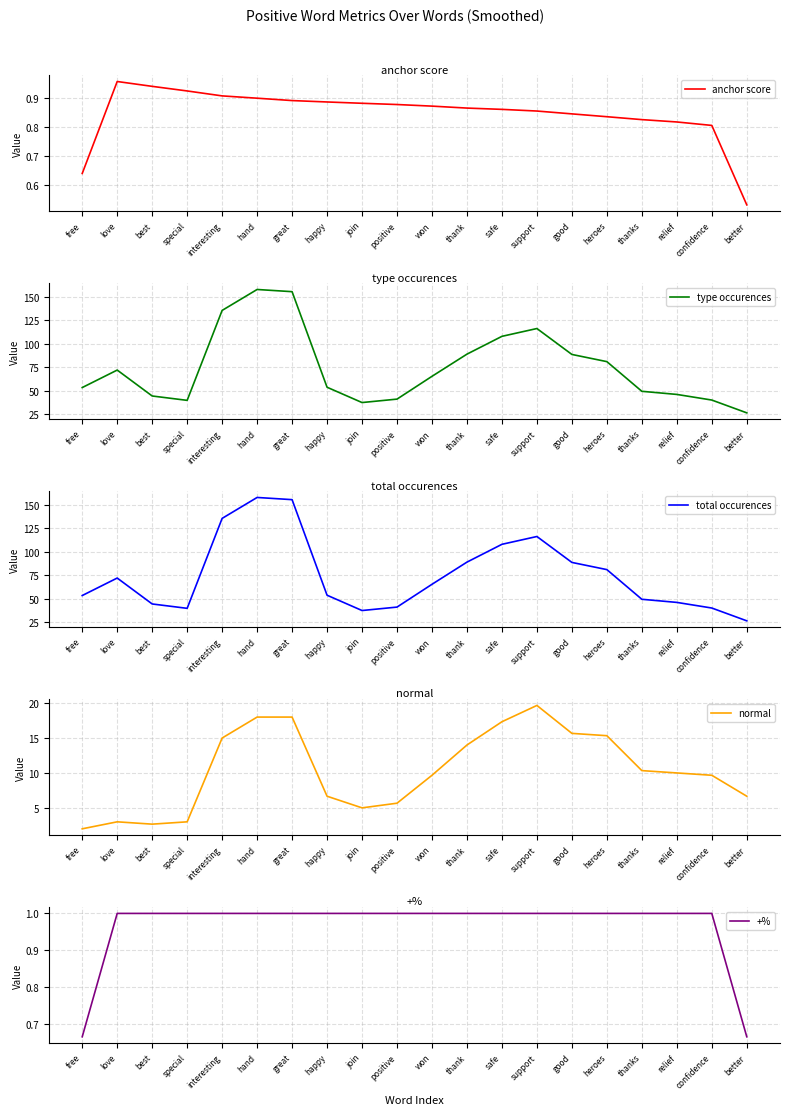

In total occurences, how many points are higher than both neighbors (excluding endpoints)?

3